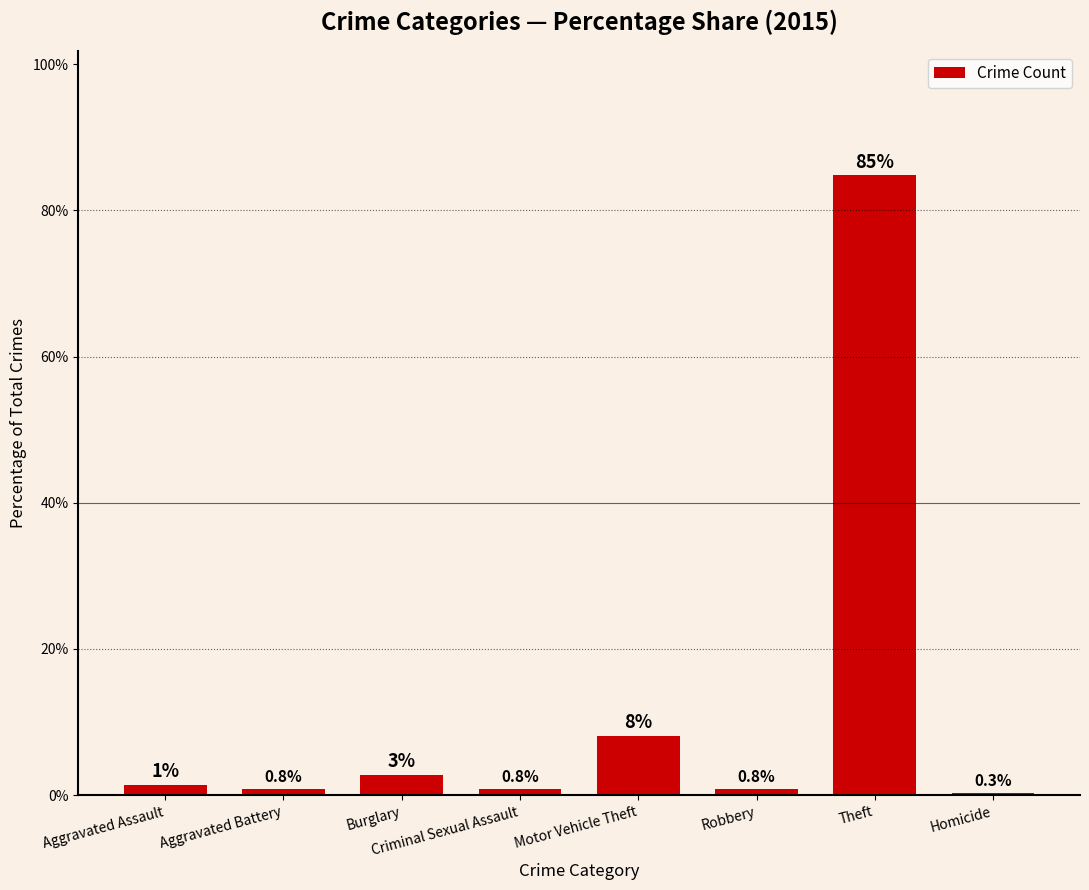

Between Homicide and Motor Vehicle Theft, which is larger?

Motor Vehicle Theft